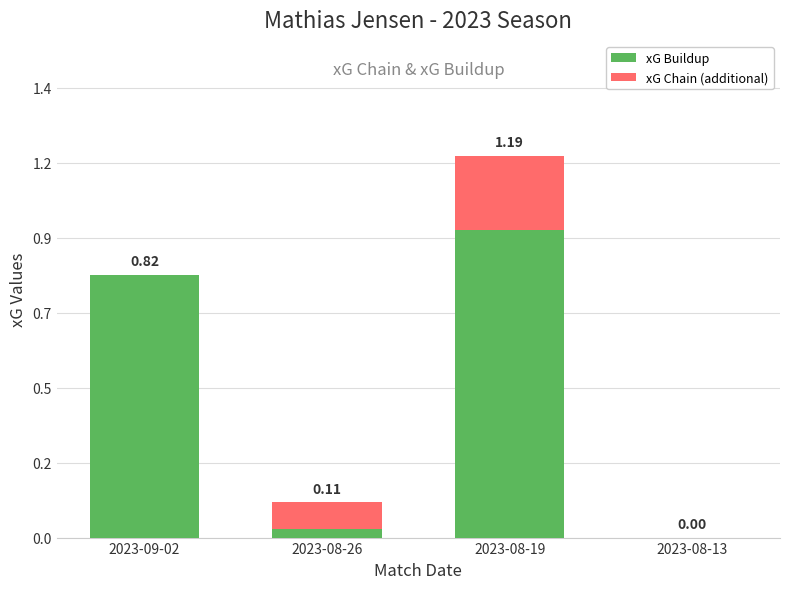

Which has a higher value, 2023-09-02 or 2023-08-19?

2023-08-19